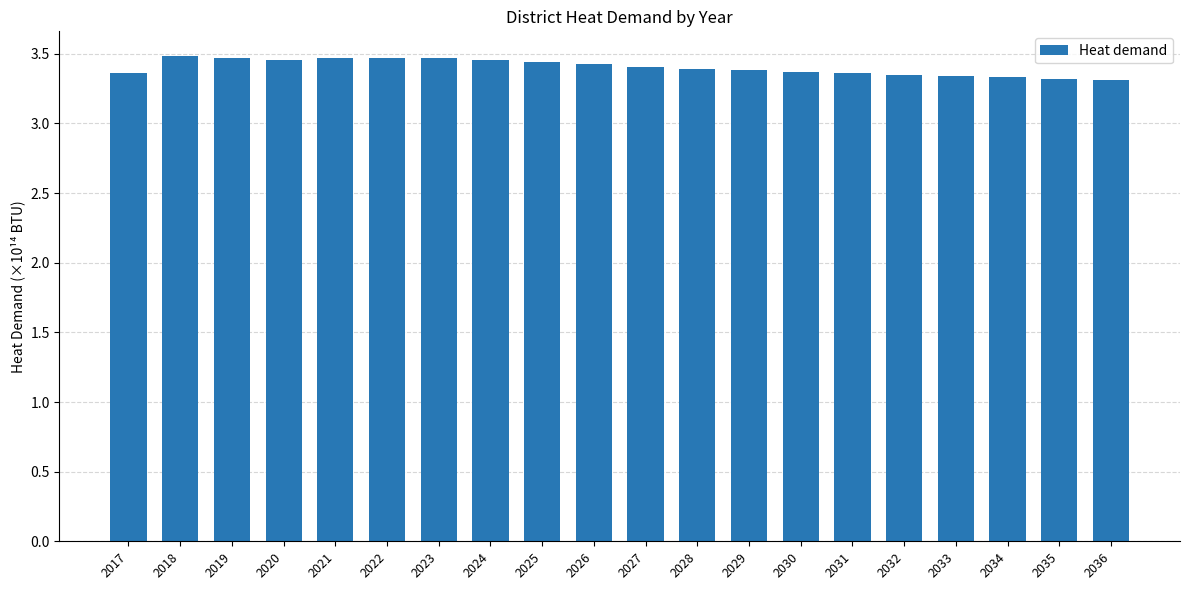

What is the sum of all values?

68.1